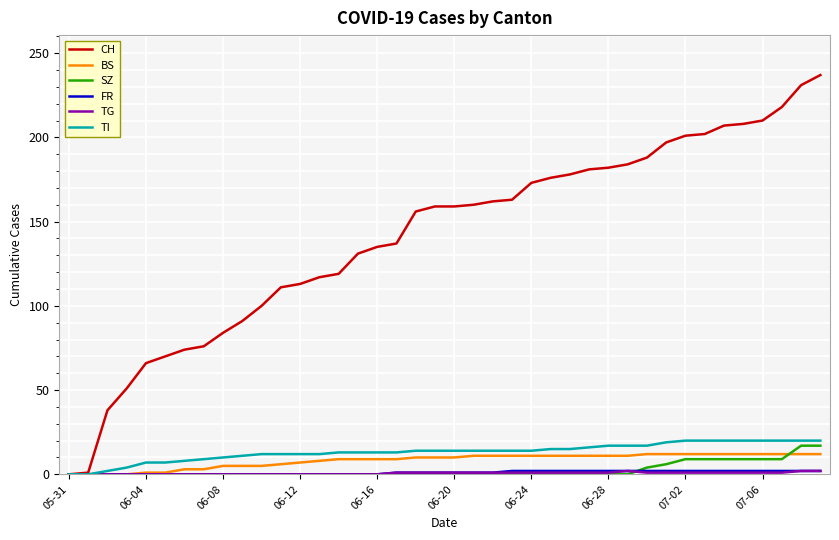

What is the greatest value displayed?

237